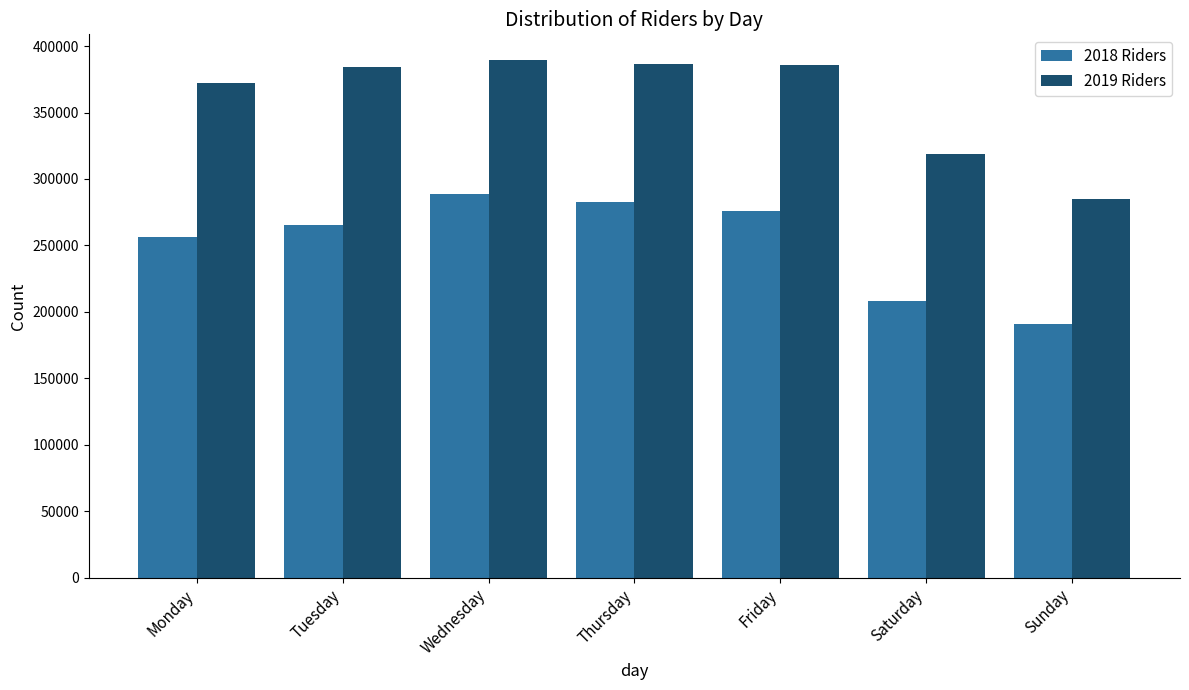

What is the total value across all series at Friday?

661697